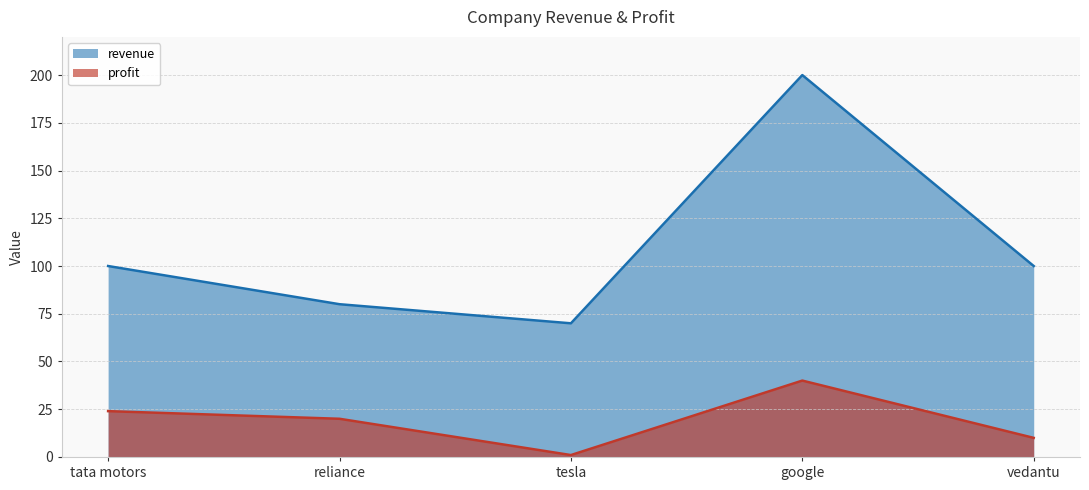

At how many categories does at least one series exceed 188?

1